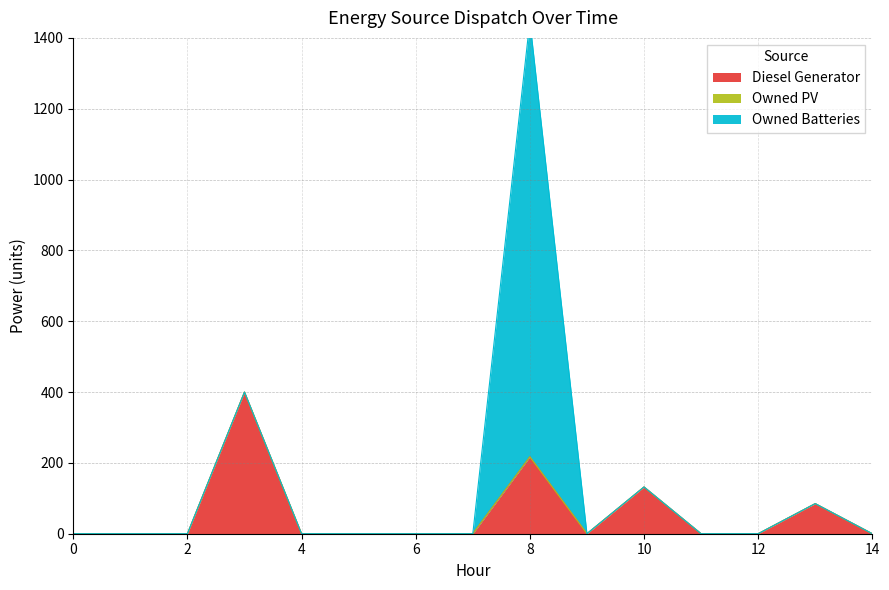

True or false: Diesel Generator and Owned PV cross at least once.

False